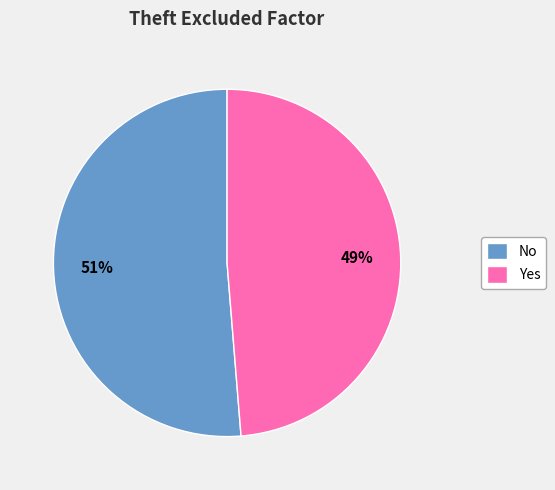

Between No and Yes, which is larger?

No